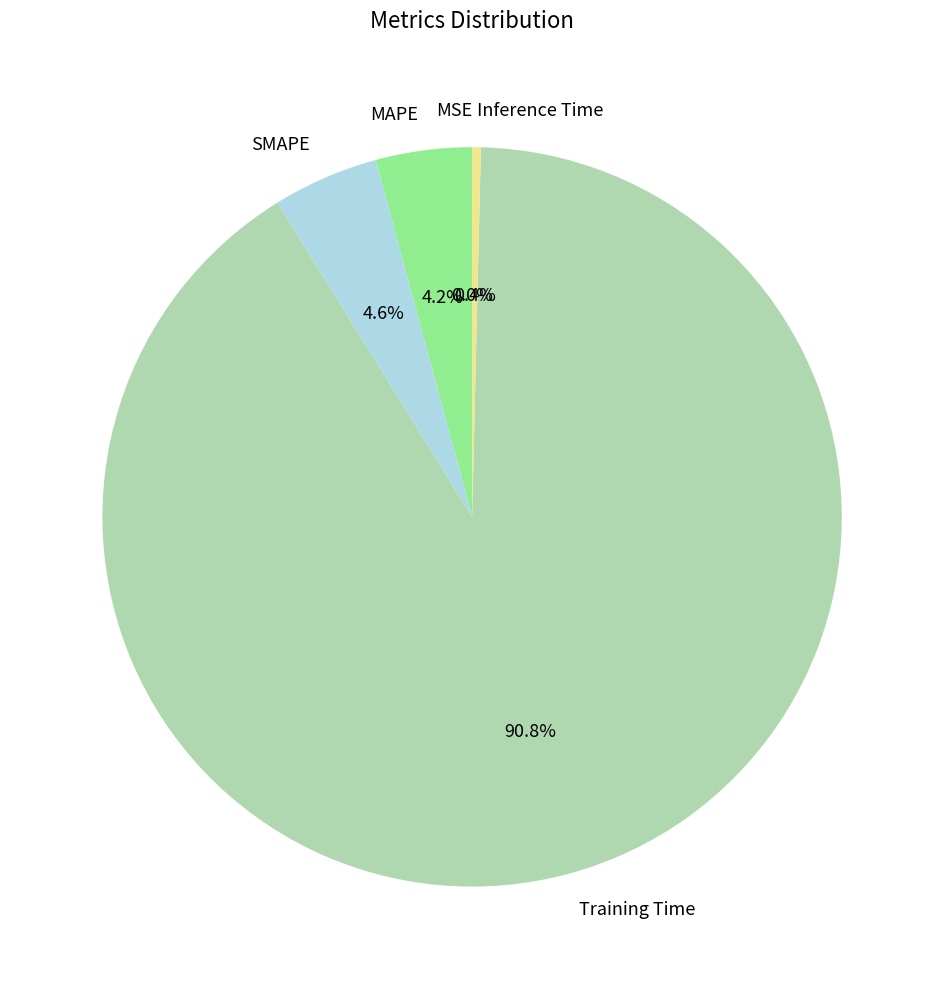

Which slice is the largest?

Training Time